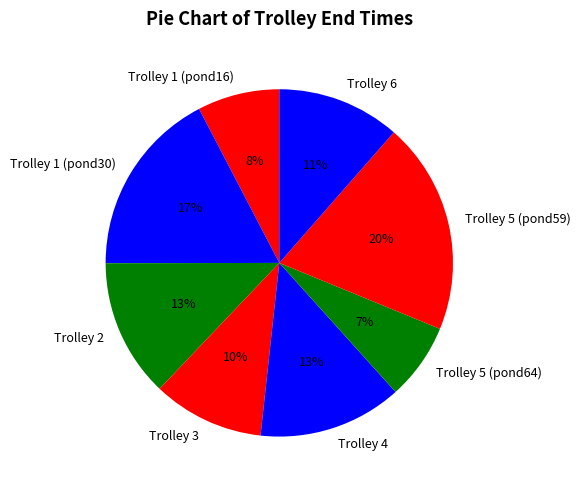

To the nearest percent, what is the difference between the largest and smallest slice percentages?

13%